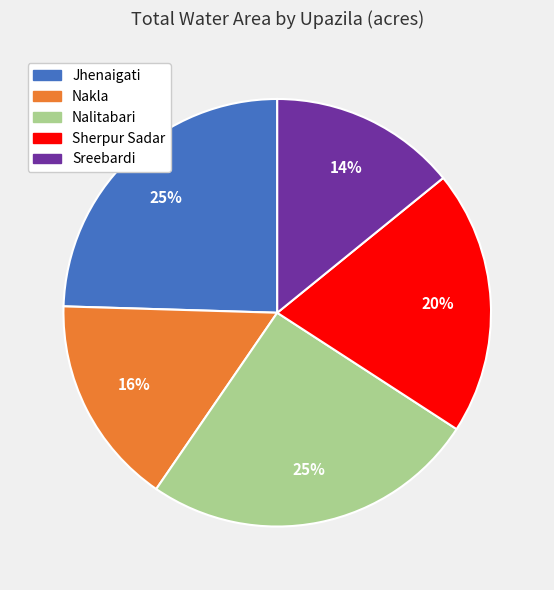

Does Nakla account for over 50% of the chart?

No